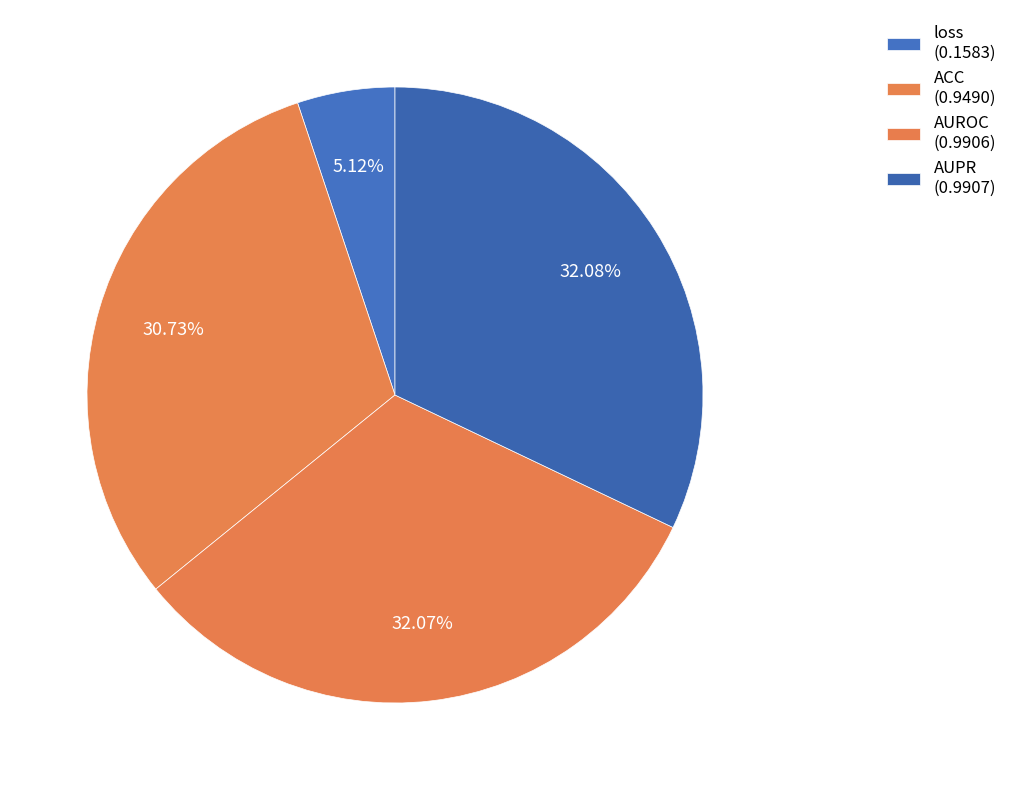

Is it true that loss is 5% of the pie?

True